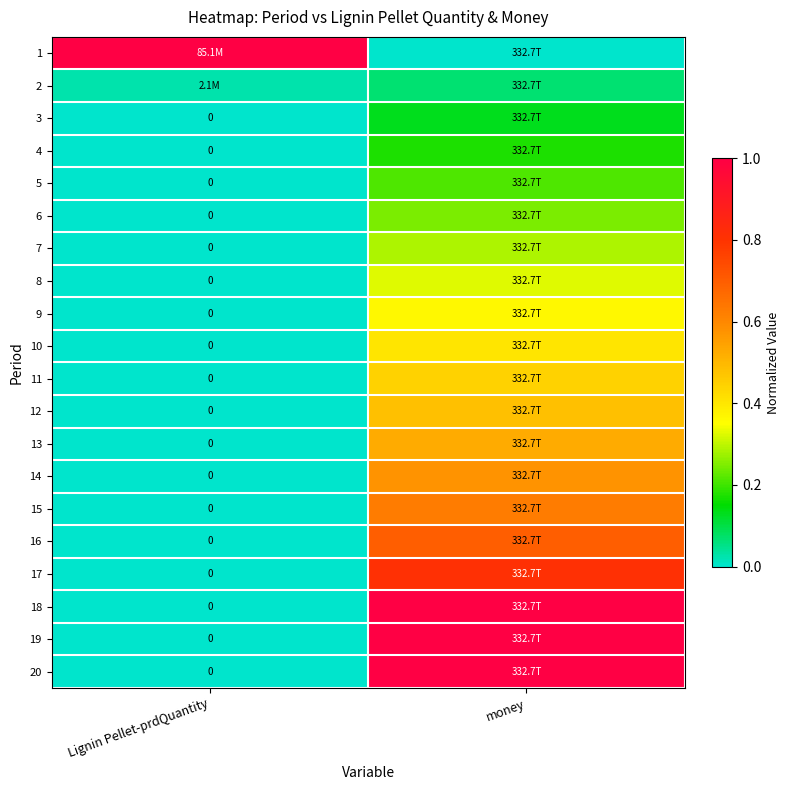

At which label does 3 reach its minimum?

Lignin Pellet-prdQuantity